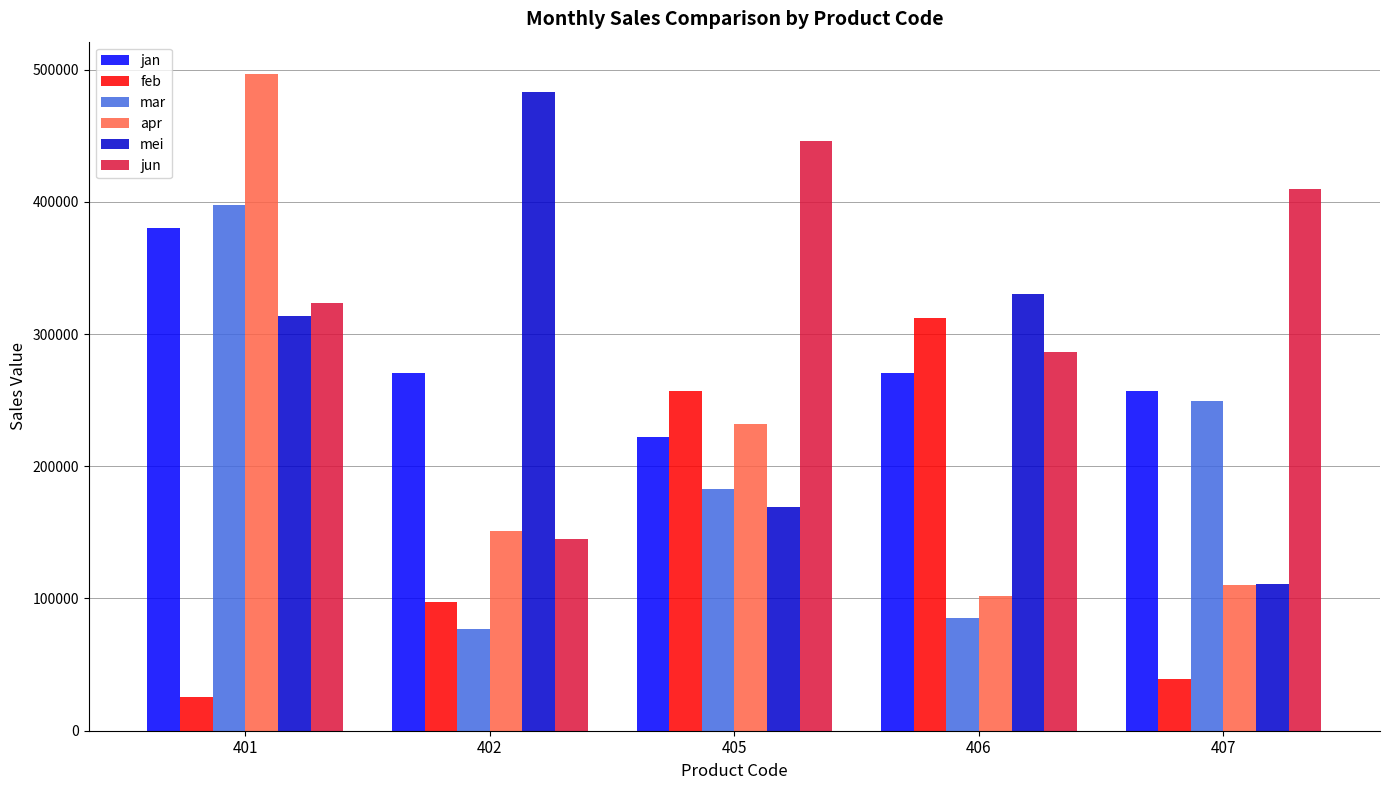

Are the bars grouped side by side (vs. stacked)?

Yes